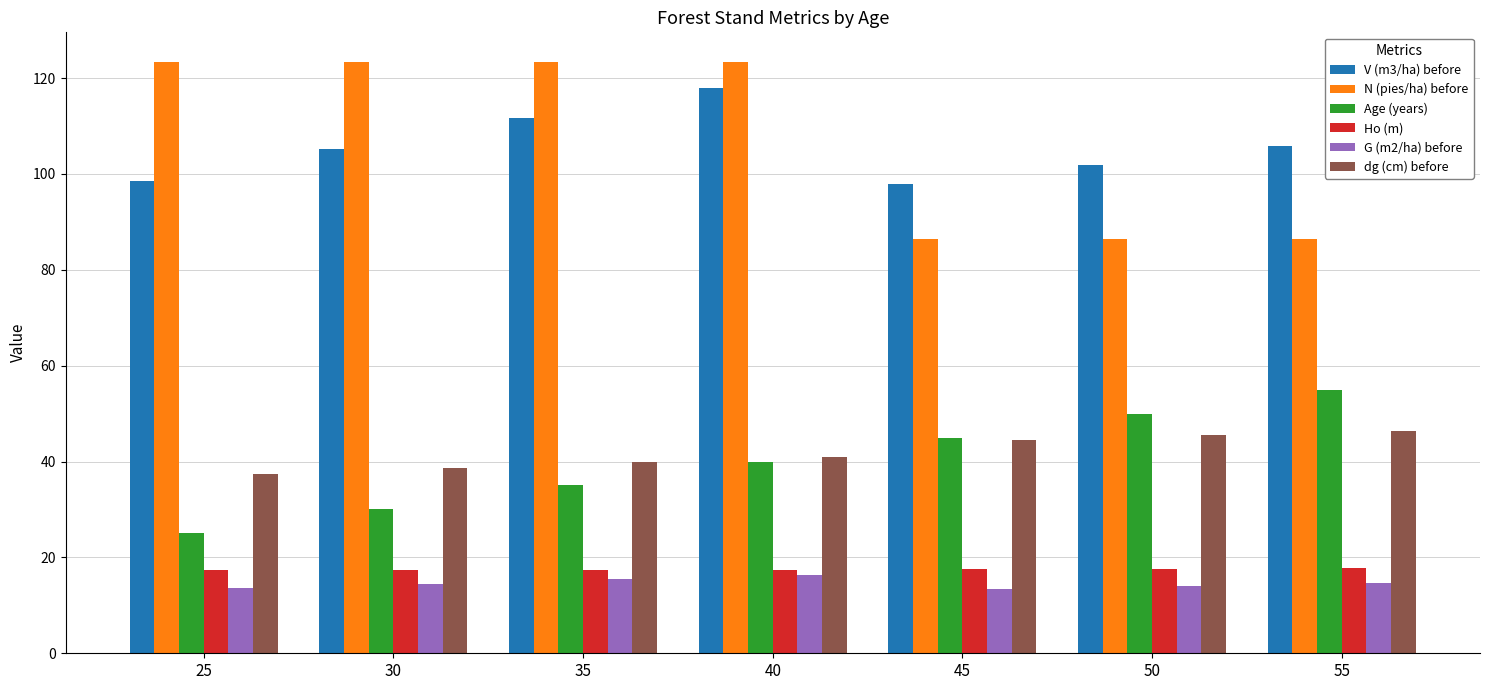

What is the value of the N (pies/ha) before bar at the 4th from the left?

123.4